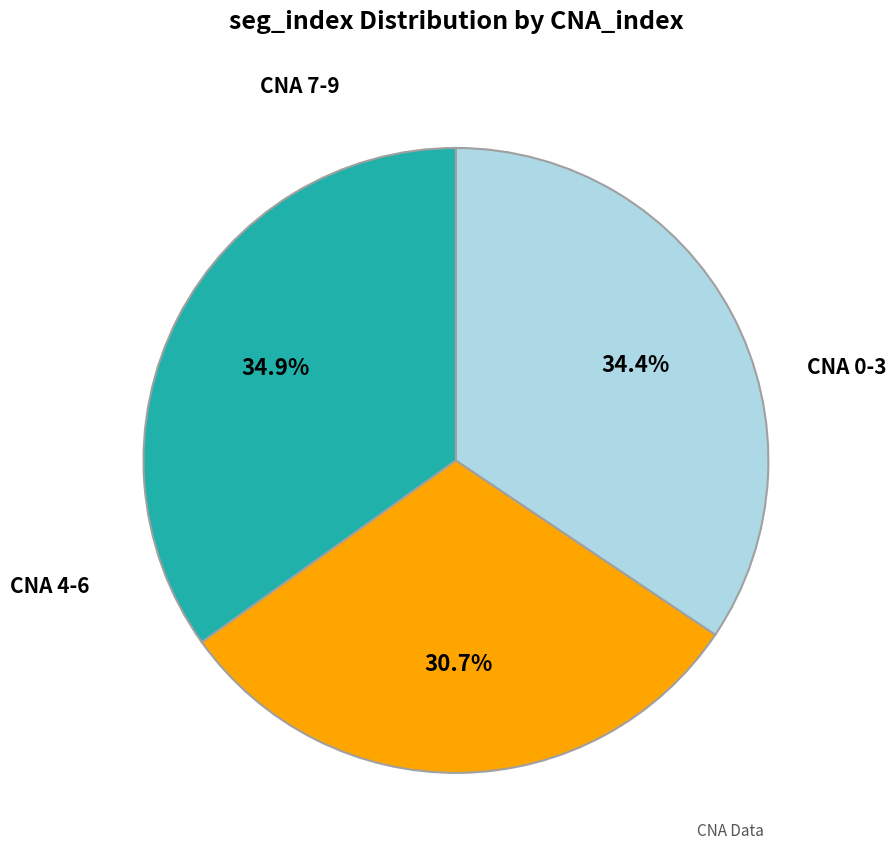

To the nearest percent, what is the difference between the largest and smallest slice percentages?

4%